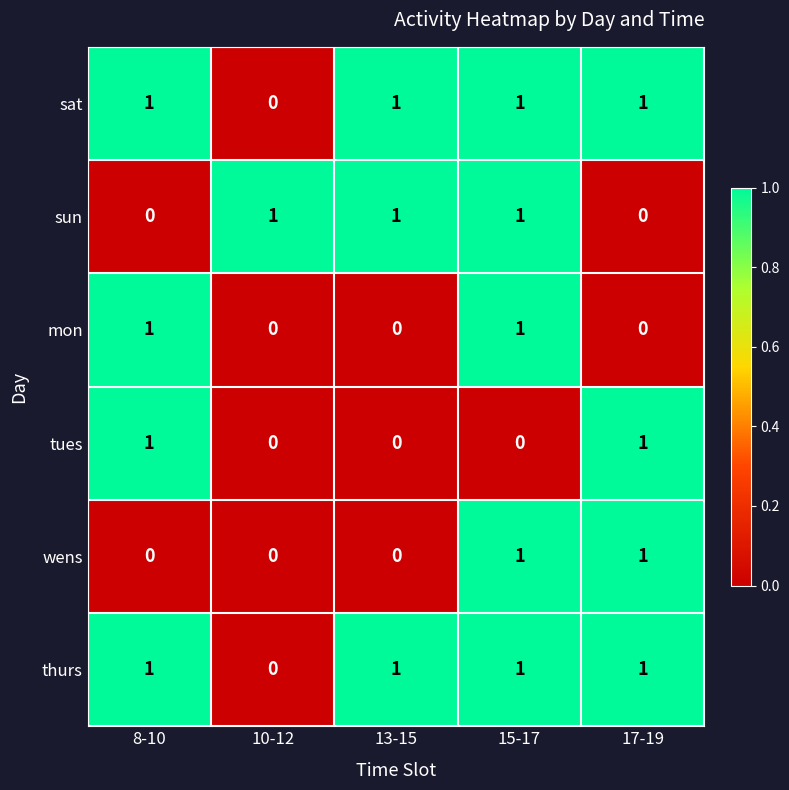

At how many categories does at least one series exceed 0?

5